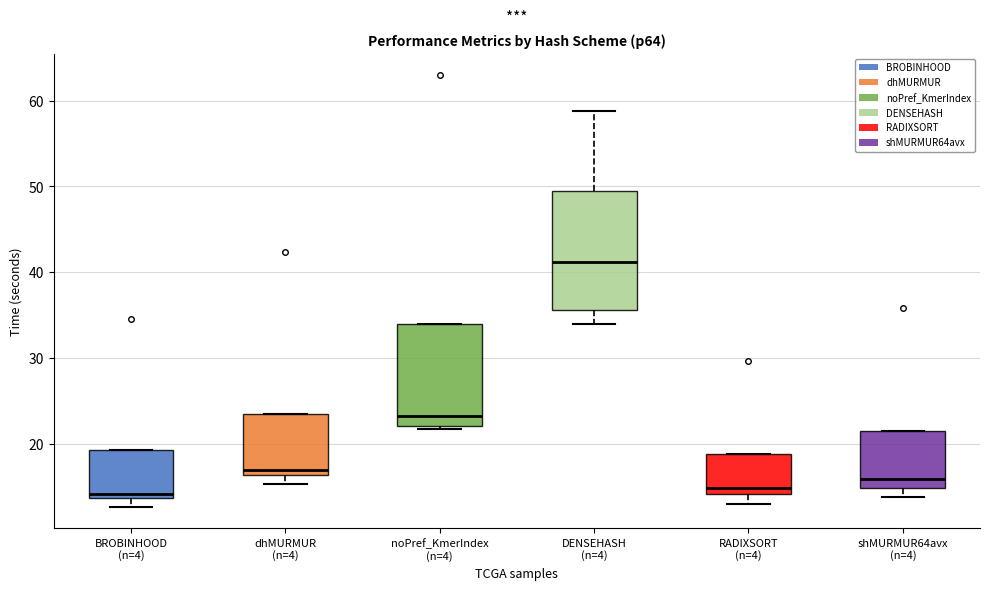

Which box is the tallest, from its lower edge to its upper edge?

DENSEHASH (n=4)